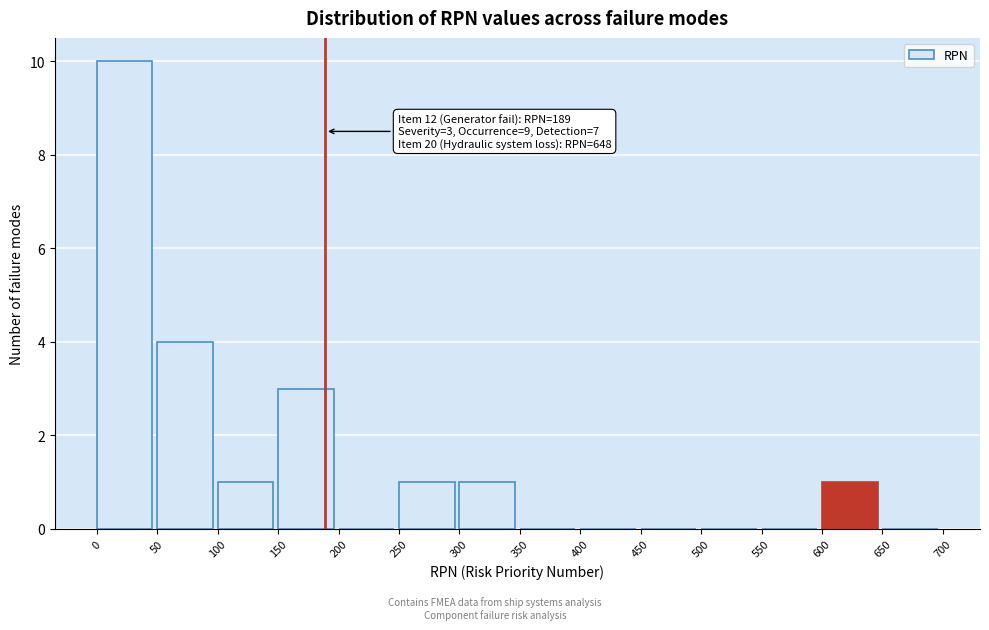

Which range on the x-axis has the tallest bar?

0 to 50